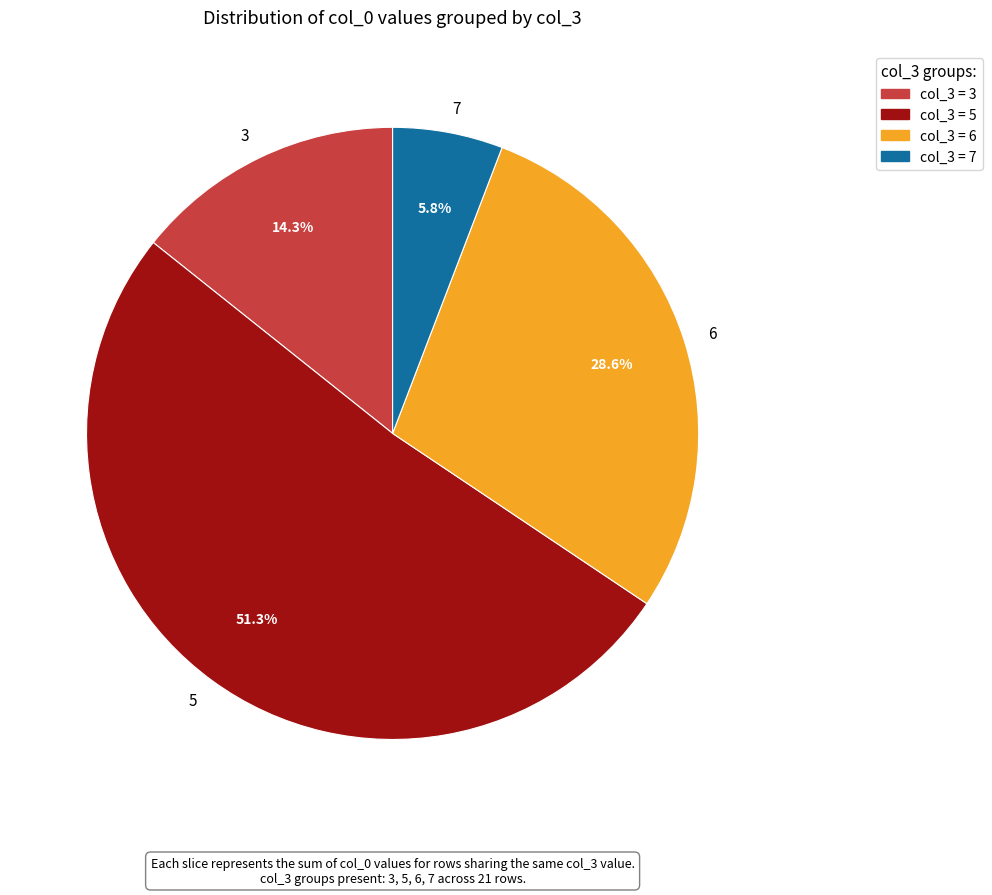

How many slices are in this pie chart?

4